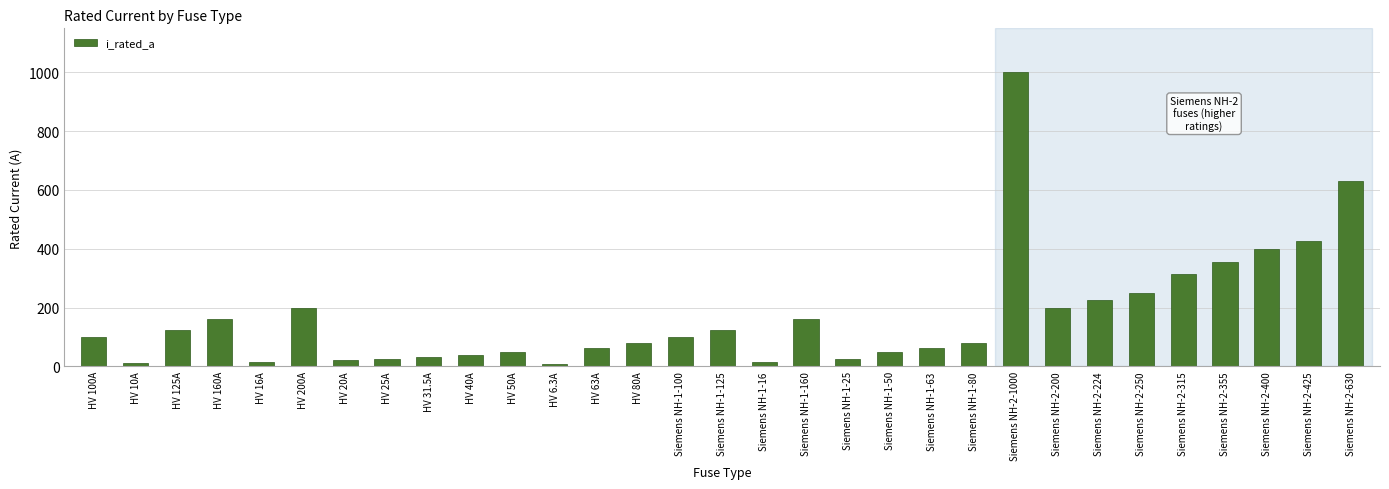

What is the label of the 23rd bar from the left?

Siemens NH-2-1000